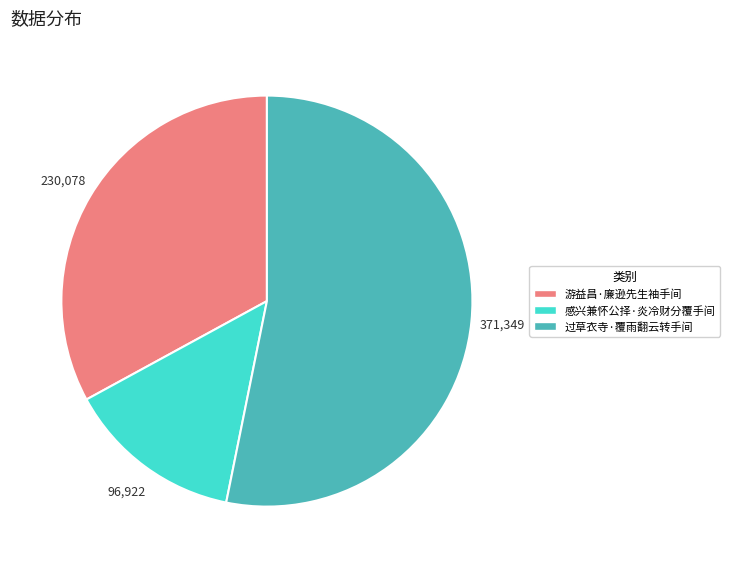

What is the ratio of the value at 过草衣寺·覆雨翻云转手间 to the value at 感兴兼怀公择·炎冷财分覆手间?

3.8